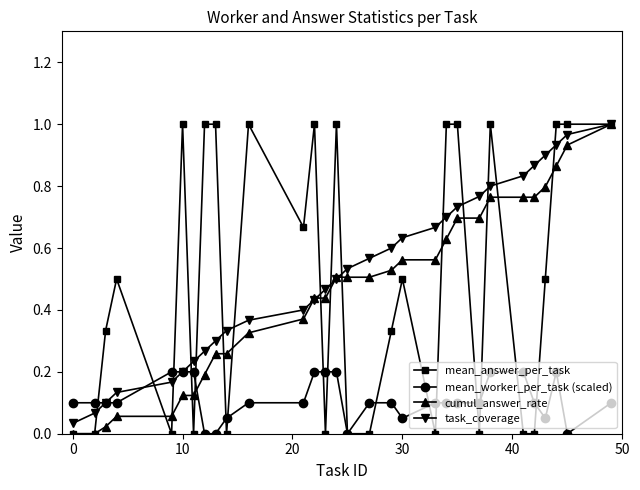

Reading left to right, transcribe all the data shown in this chart.

mean_answer_per_task: 0.0	0.0	0.3	0.5	0.0	1.0	0.0	1.0	1.0	0.0	1.0	0.7	1.0	0.0	1.0	0.0	0.0	0.3	0.5	0.0	1.0	1.0	0.0	1.0	0.0	0.0	0.5	1.0	1.0	1.0
mean_worker_per_task (scaled): 0.1	0.1	0.1	0.1	0.2	0.2	0.2	0.0	0.0	0.1	0.1	0.1	0.2	0.2	0.2	0.0	0.1	0.1	0.1	0.1	0.1	0.1	0.1	0.2	0.2	0.1	0.1	0.2	0.0	0.1
cumul_answer_rate: 0.0	0.0	0.0	0.1	0.1	0.1	0.1	0.2	0.3	0.3	0.3	0.4	0.4	0.4	0.5	0.5	0.5	0.5	0.6	0.6	0.6	0.7	0.7	0.8	0.8	0.8	0.8	0.9	0.9	1.0
task_coverage: 0.0	0.1	0.1	0.1	0.2	0.2	0.2	0.3	0.3	0.3	0.4	0.4	0.4	0.5	0.5	0.5	0.6	0.6	0.6	0.7	0.7	0.7	0.8	0.8	0.8	0.9	0.9	0.9	1.0	1.0